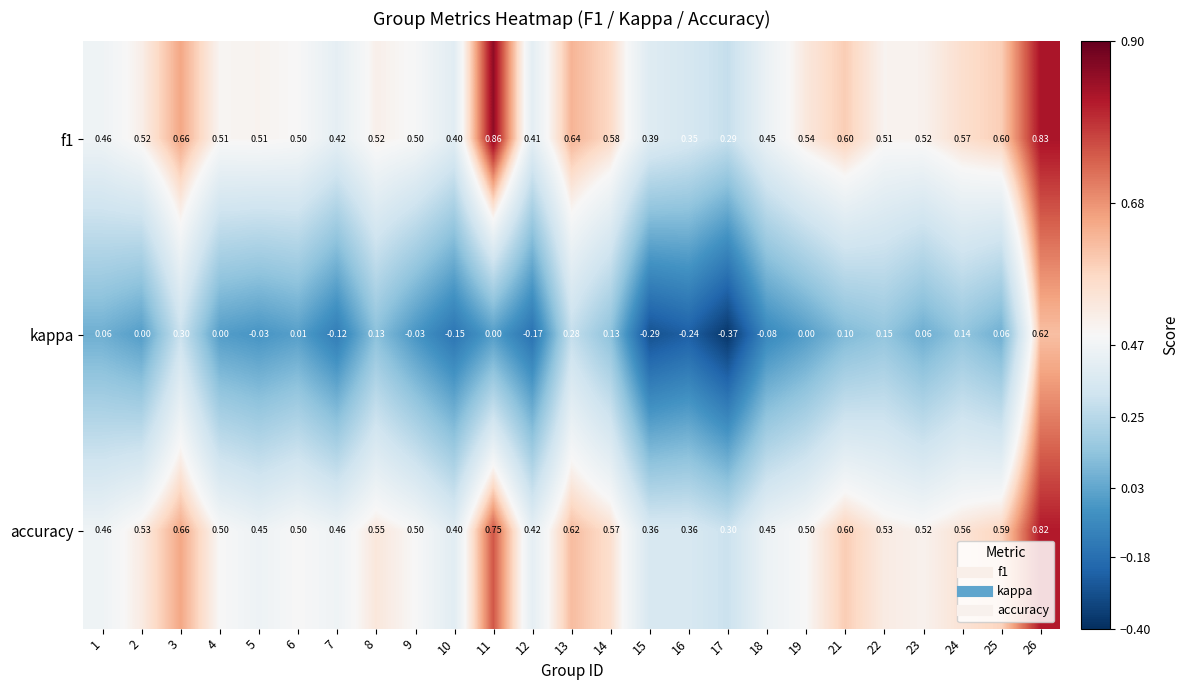

Which series has the widest spread of values?

kappa